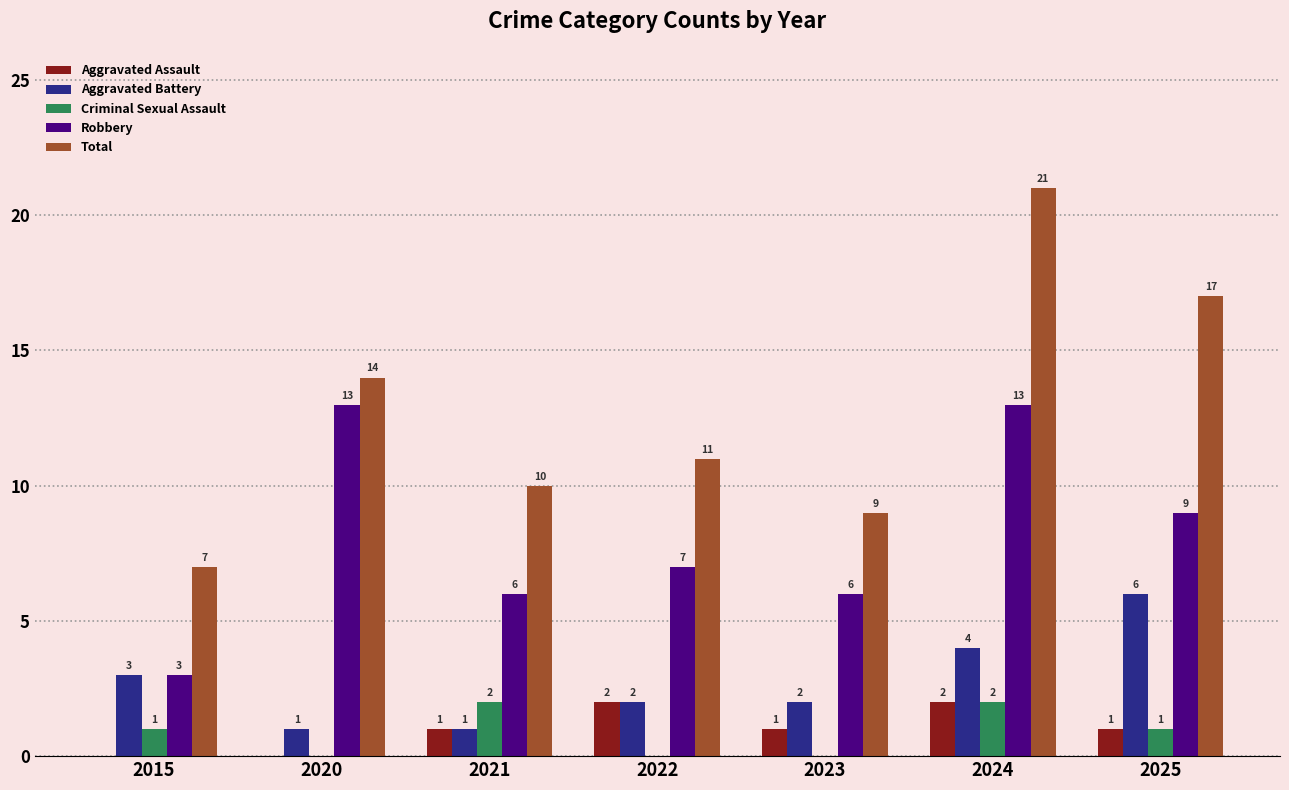

Reading left to right, transcribe all the data shown in this chart.

Aggravated Assault: 2015=0	2020=0	2021=1	2022=2	2023=1	2024=2	2025=1
Aggravated Battery: 2015=3	2020=1	2021=1	2022=2	2023=2	2024=4	2025=6
Criminal Sexual Assault: 2015=1	2020=0	2021=2	2022=0	2023=0	2024=2	2025=1
Robbery: 2015=3	2020=13	2021=6	2022=7	2023=6	2024=13	2025=9
Total: 2015=7	2020=14	2021=10	2022=11	2023=9	2024=21	2025=17